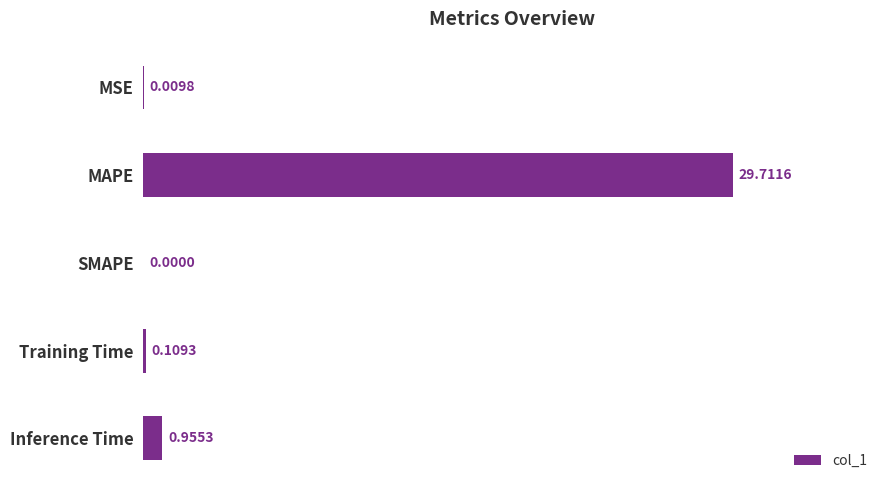

Which label corresponds to the largest value in the chart?

MAPE